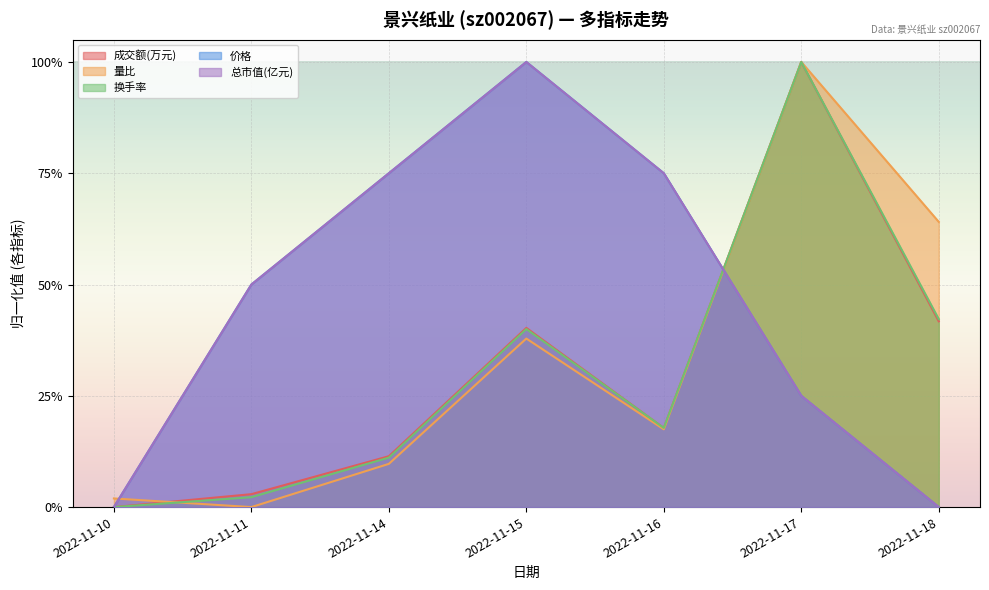

How many categories are shown in the chart?

7